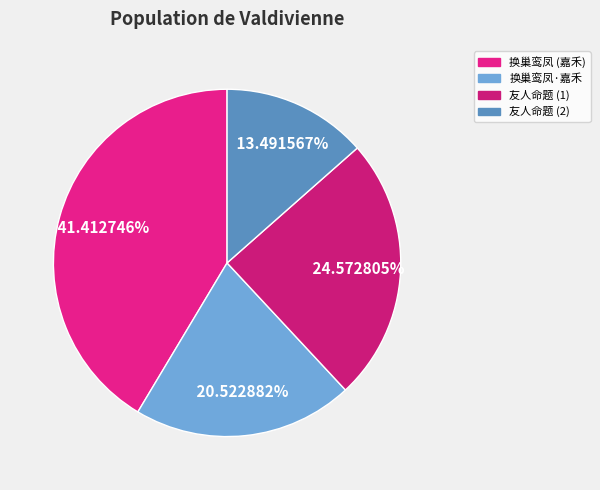

How many slices are in this pie chart?

4